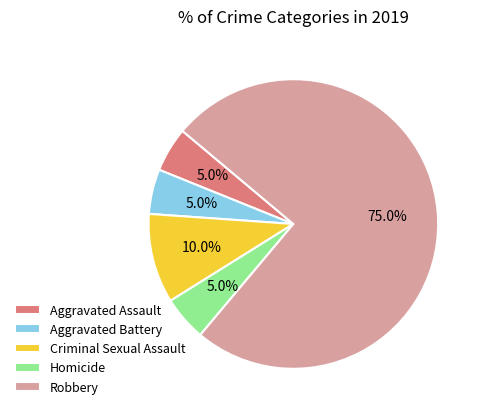

Approximately how many times larger is the value at Homicide compared to Criminal Sexual Assault?

0.5